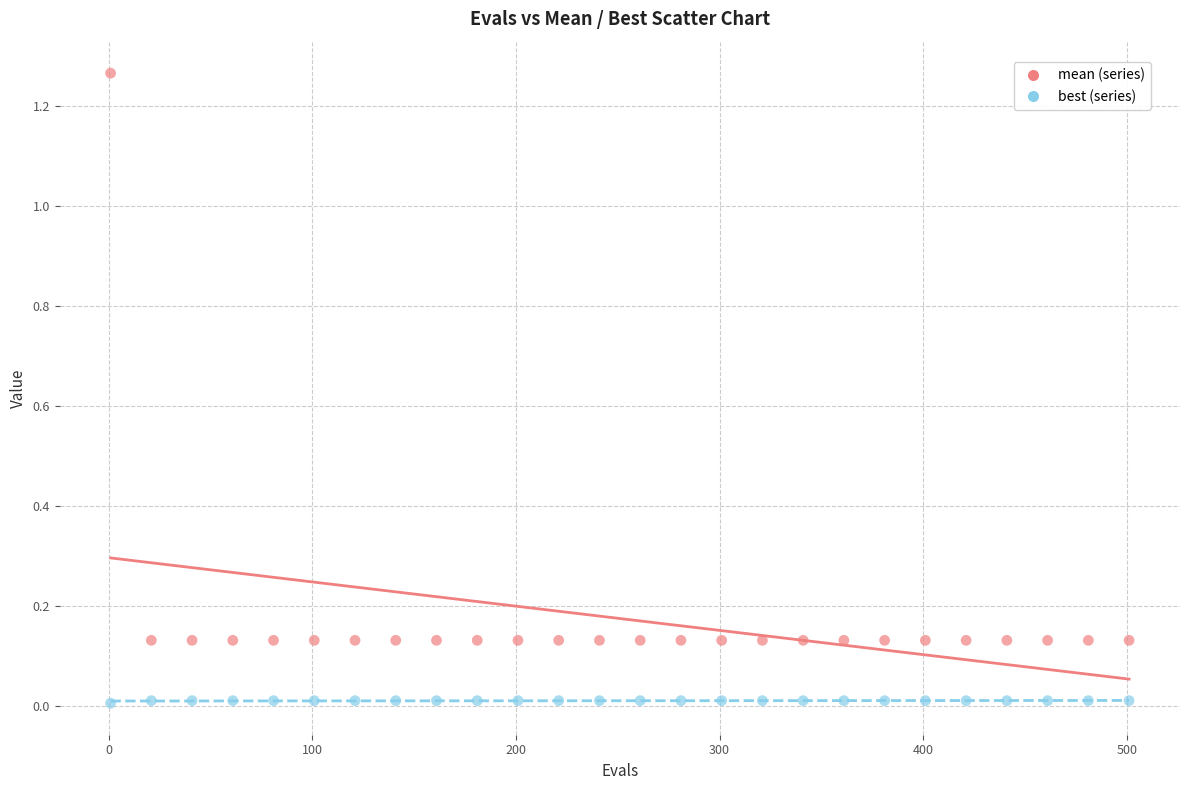

Across all data points, what is the range of X values (max minus min)?

500.0